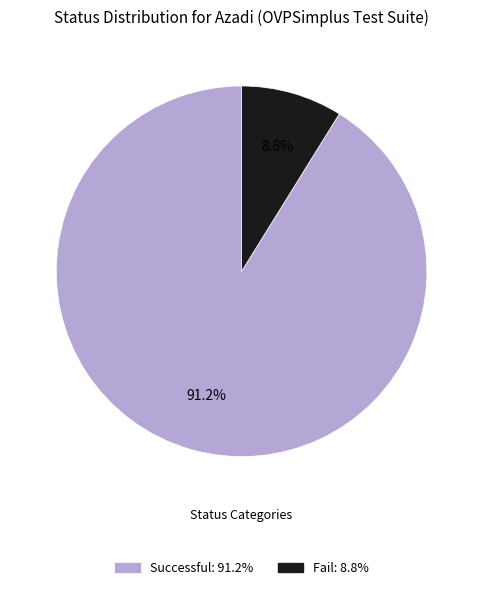

To the nearest percent, what percentage of the pie is Fail?

9%